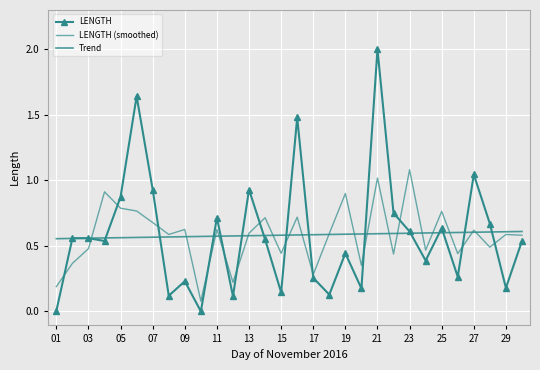

After their last crossing, which series has the higher values: Trend or LENGTH?

Trend